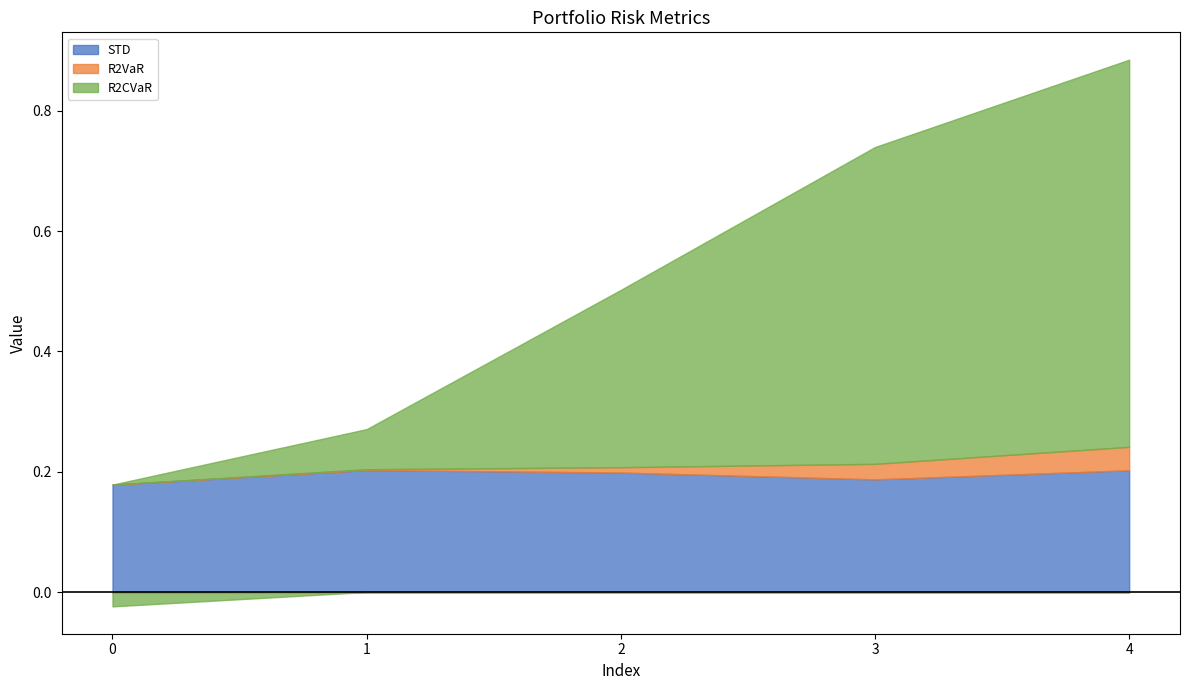

The R2CVaR series shows -0.0 at 0. True or false?

False